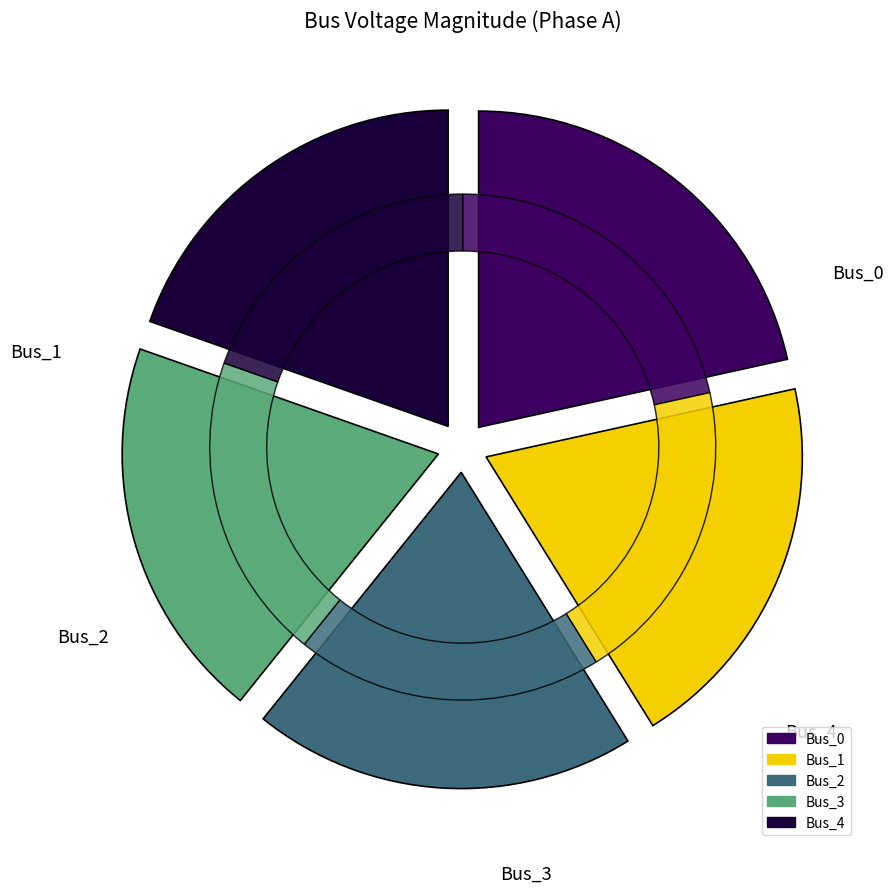

To the nearest percent, what is the combined percentage of Bus_2 and Bus_4?

39%